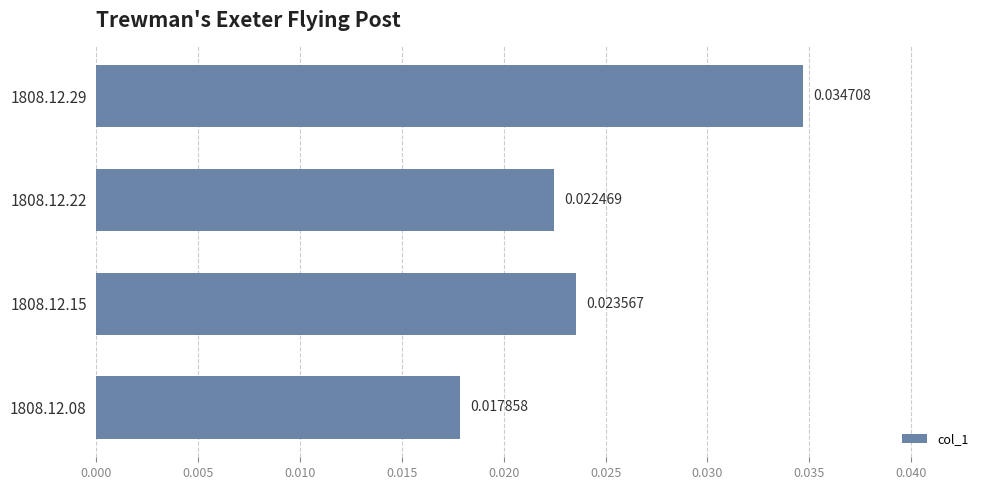

What is the sum of all values?

0.1